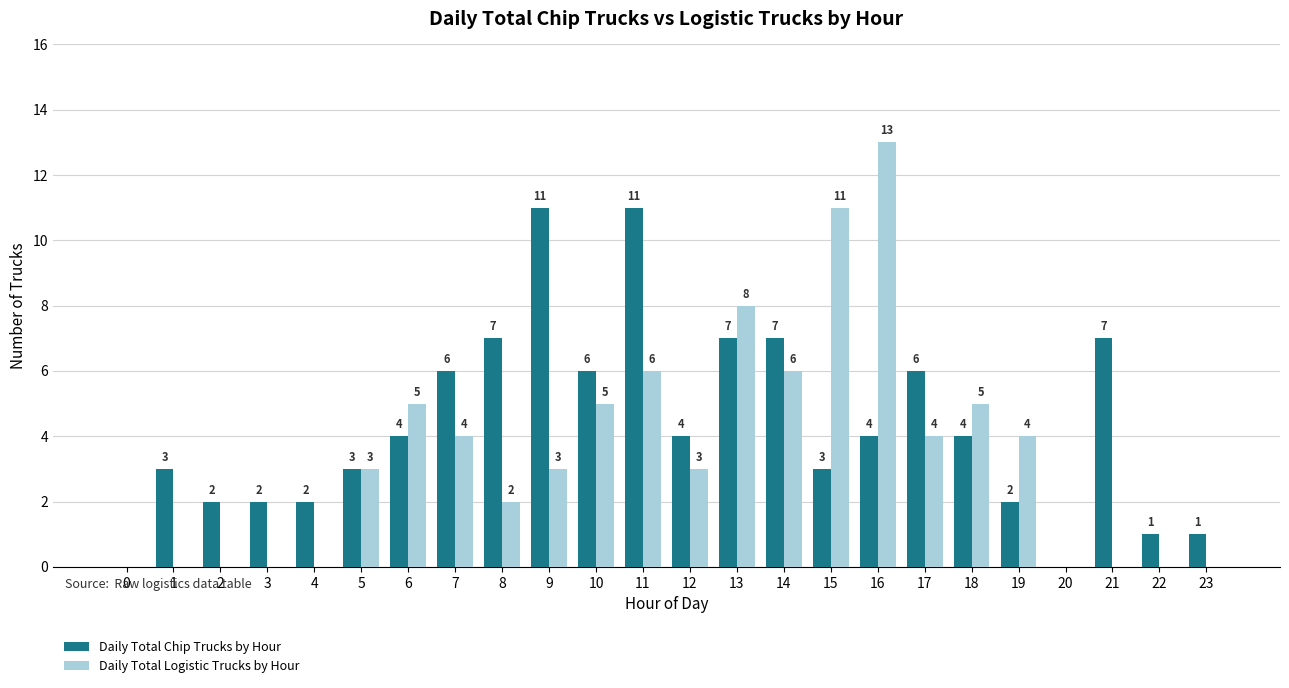

What is the total value across all series at 7?

10